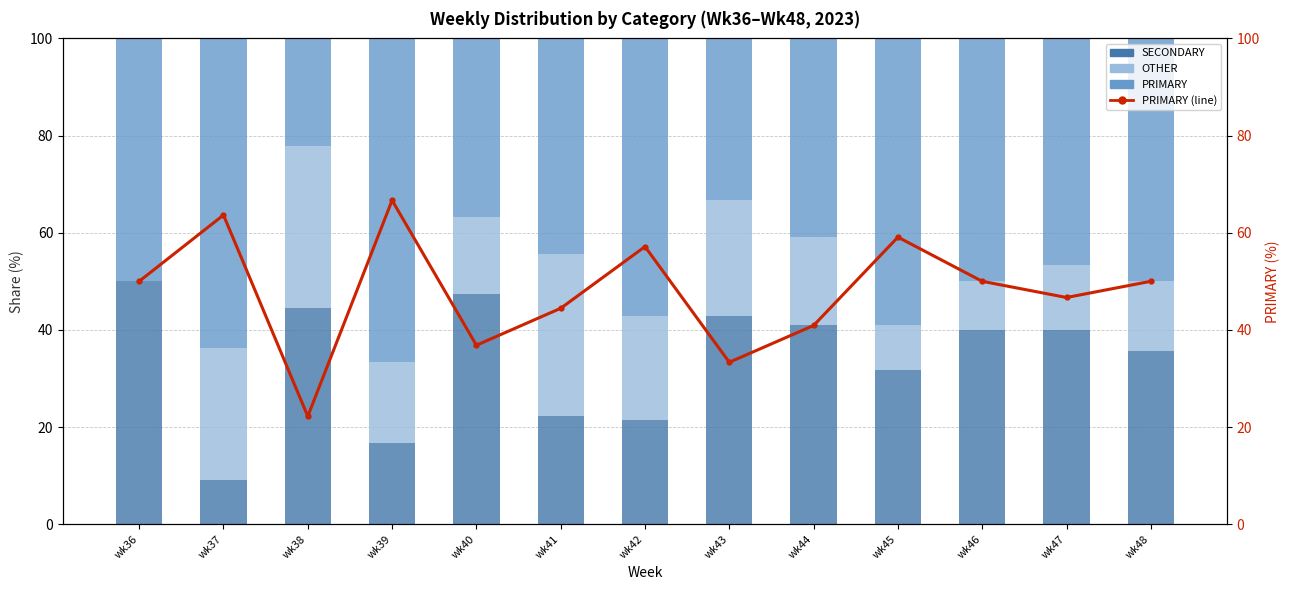

Reading left to right, what are all the values shown in this chart?

SECONDARY: wk36=50.0	wk37=9.1	wk38=44.4	wk39=16.7	wk40=47.4	wk41=22.2	wk42=21.4	wk43=42.9	wk44=40.9	wk45=31.8	wk46=40.0	wk47=40.0	wk48=35.7
OTHER: wk36=0.0	wk37=27.3	wk38=33.3	wk39=16.7	wk40=15.8	wk41=33.3	wk42=21.4	wk43=23.8	wk44=18.2	wk45=9.1	wk46=10.0	wk47=13.3	wk48=14.3
PRIMARY: wk36=50.0	wk37=63.6	wk38=22.2	wk39=66.7	wk40=36.8	wk41=44.4	wk42=57.1	wk43=33.3	wk44=40.9	wk45=59.1	wk46=50.0	wk47=46.7	wk48=50.0
PRIMARY (line): wk36=50.0	wk37=63.6	wk38=22.2	wk39=66.7	wk40=36.8	wk41=44.4	wk42=57.1	wk43=33.3	wk44=40.9	wk45=59.1	wk46=50.0	wk47=46.7	wk48=50.0